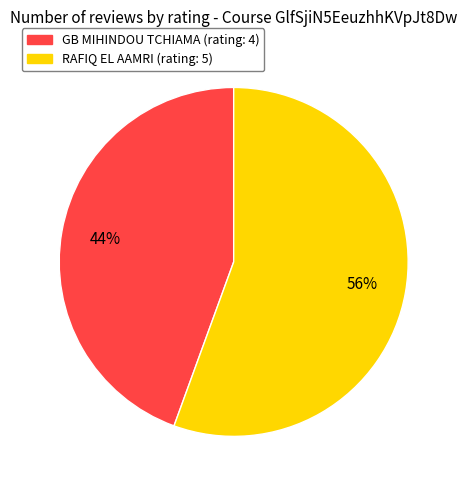

To the nearest percent, what portion does GB MIHINDOU TCHIAMA (rating: 4) represent?

44%